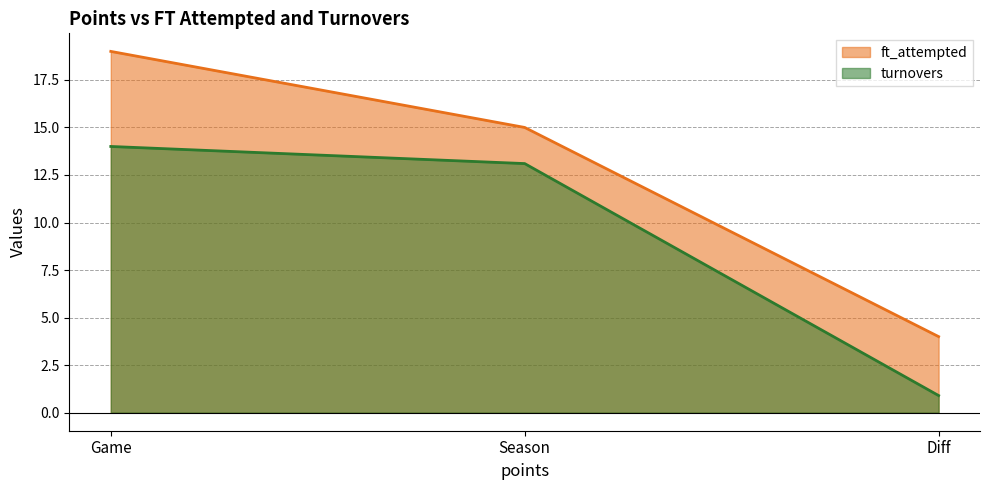

At which label is ft_attempted closest to 11?

Season